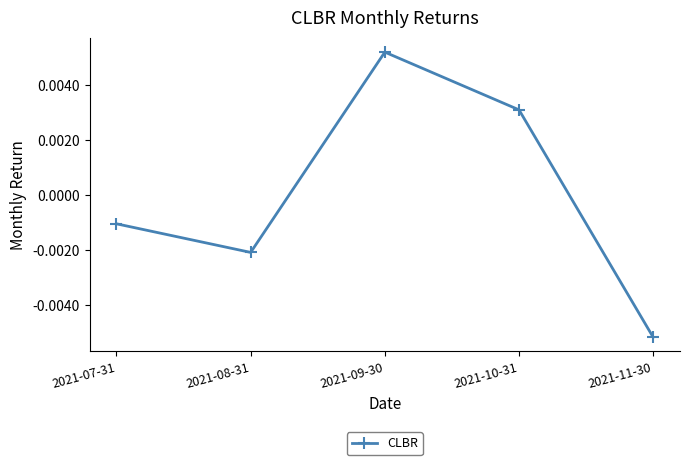

Which category has the highest value across all series?

2021-09-30